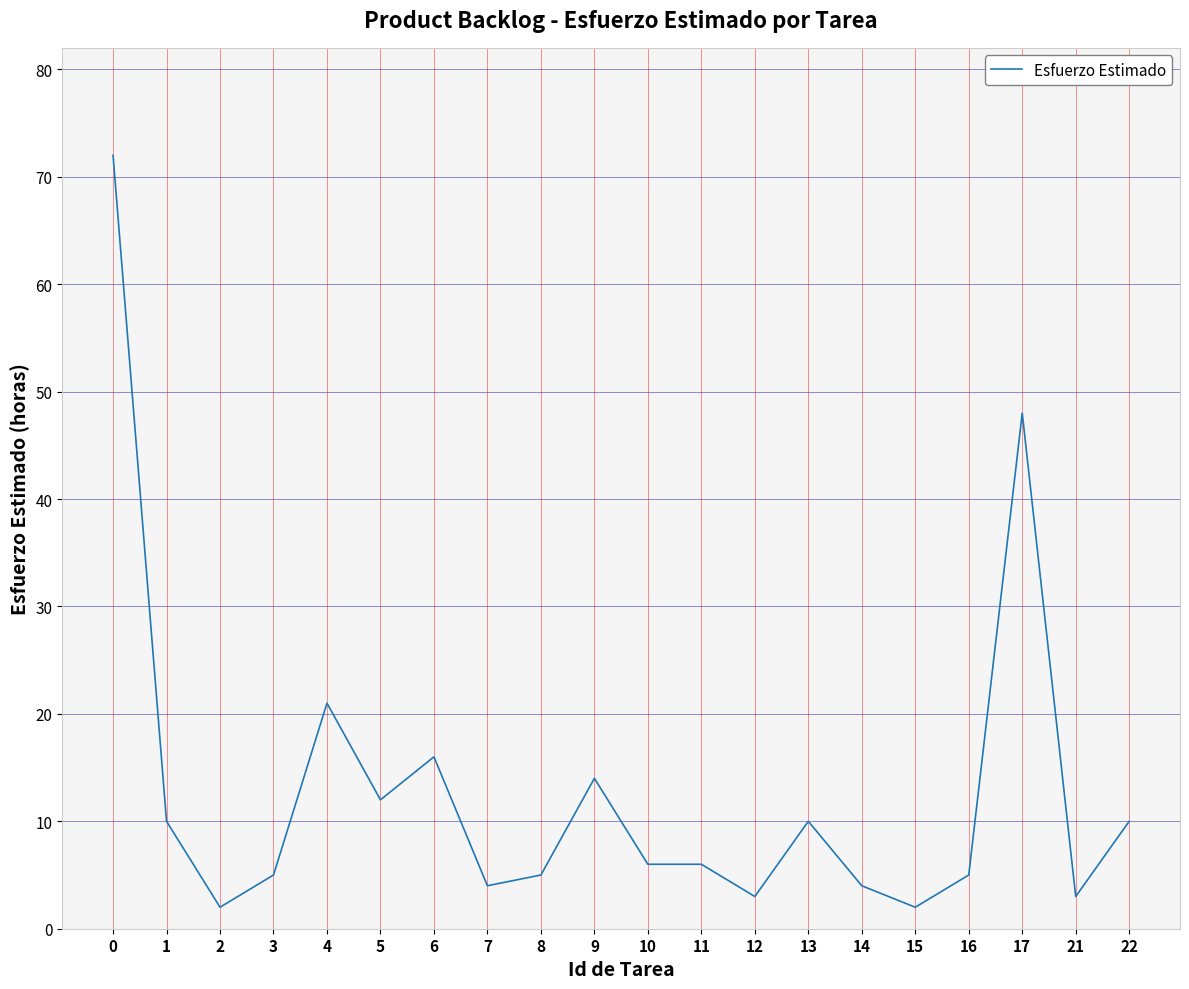

Approximately how many times larger is the value at 14 compared to 13?

0.4